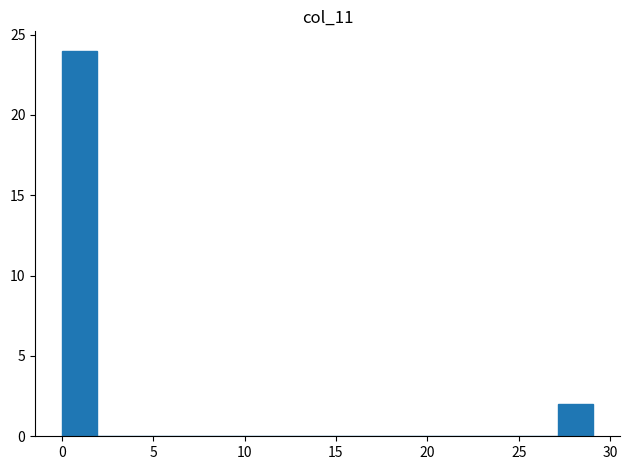

Read against the x-axis, roughly where is the centre of the tallest bar?

1.0